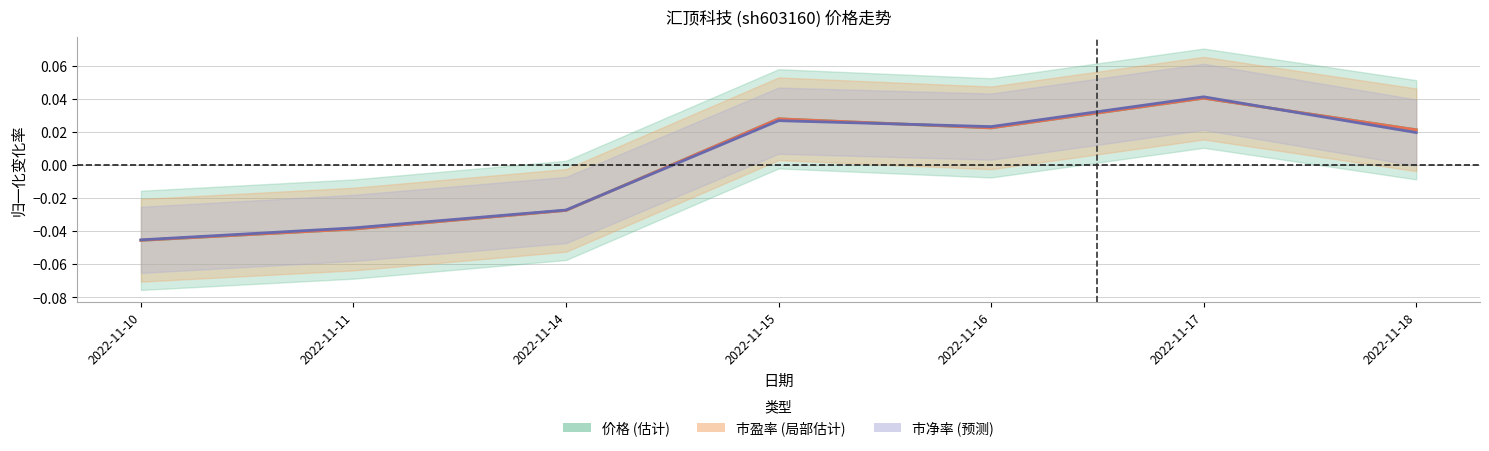

List the series in order of their overall mean, highest first.

市盈率, 市净率, 价格